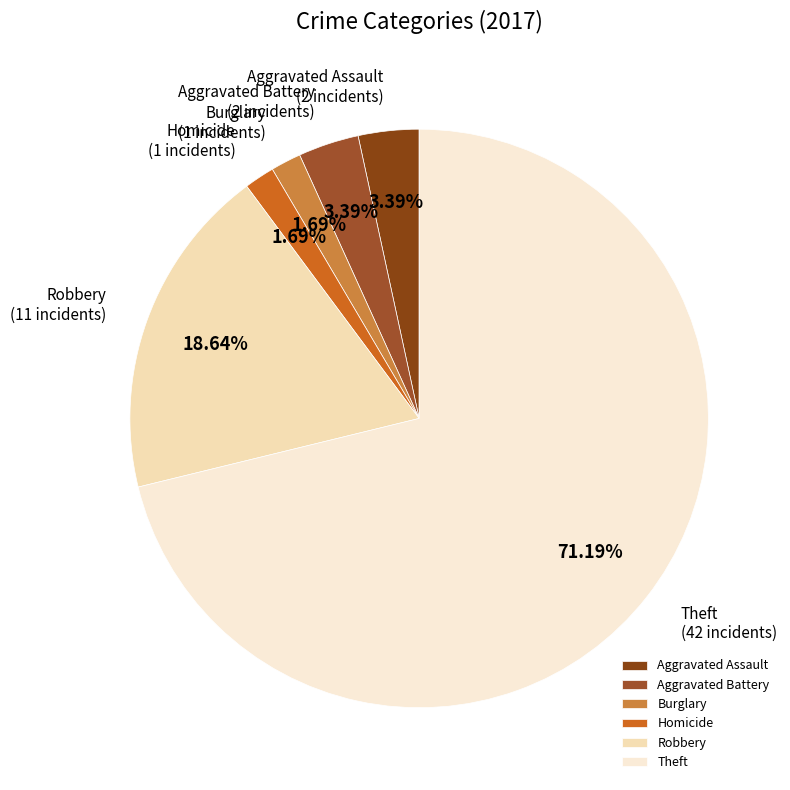

Which slice represents more than half of the pie?

Theft